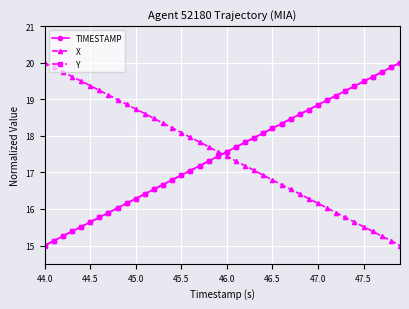

What is the maximum value for Y?

20.0